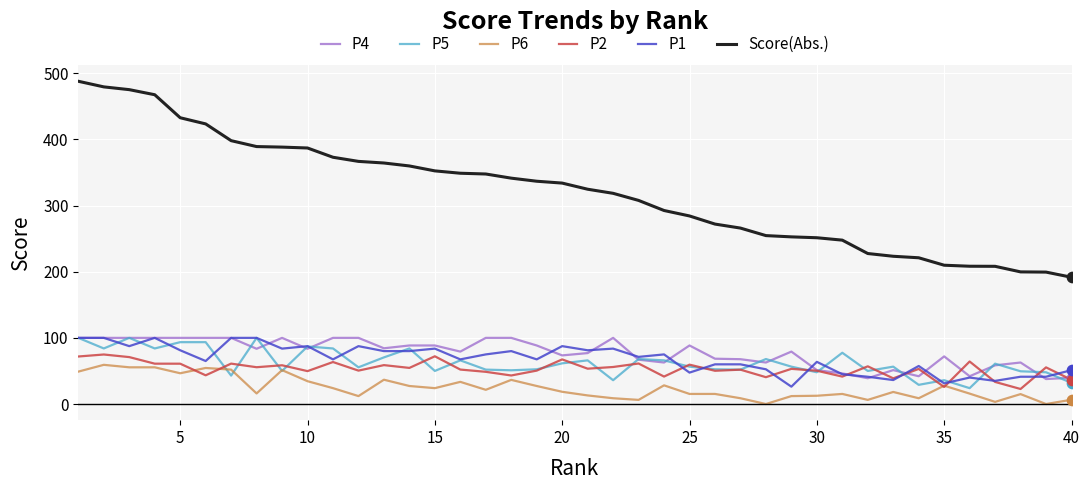

Which series has the largest total across all categories?

Score(Abs.)